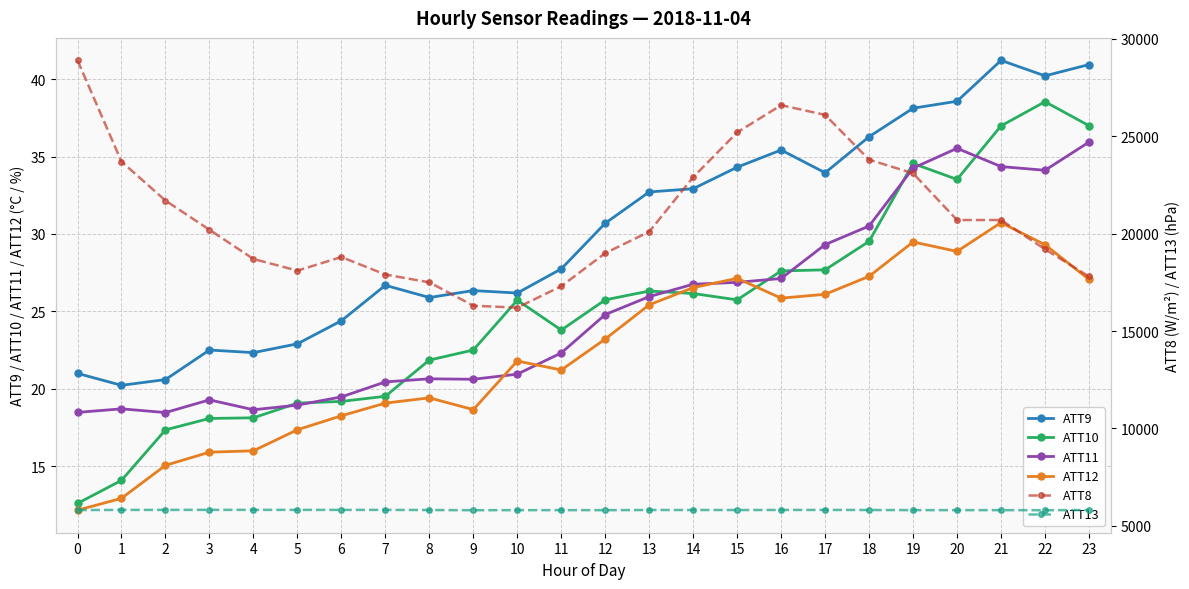

True or false: ATT11 and ATT13 intersect in this chart.

False